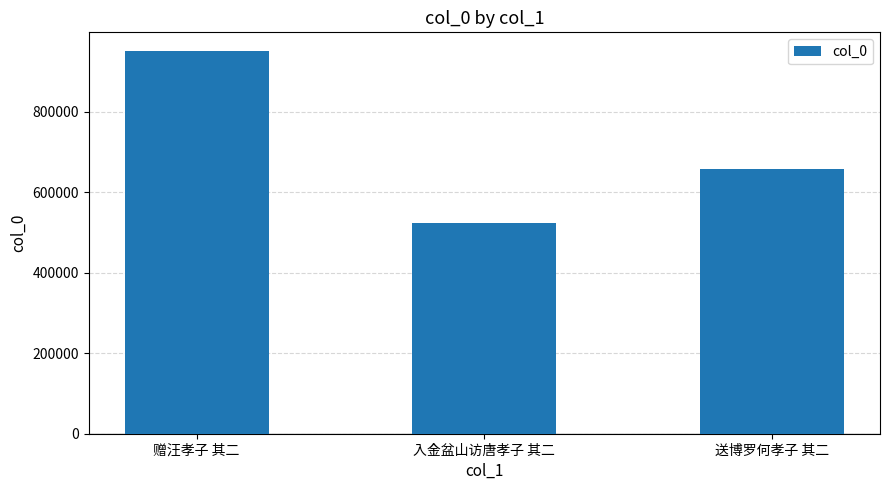

How many data points are less than 657330?

1